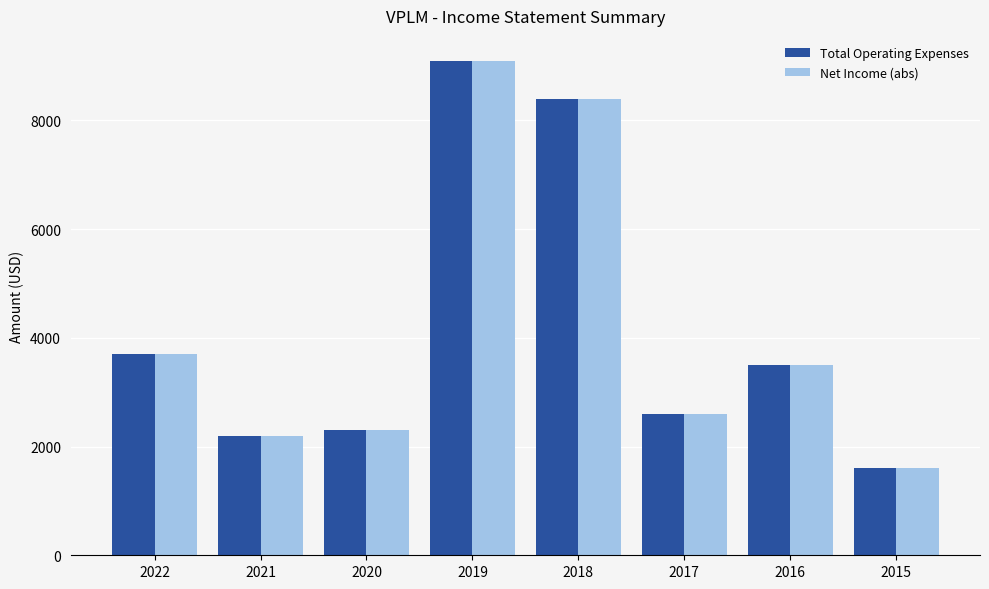

At how many categories does at least one series exceed 2689?

4